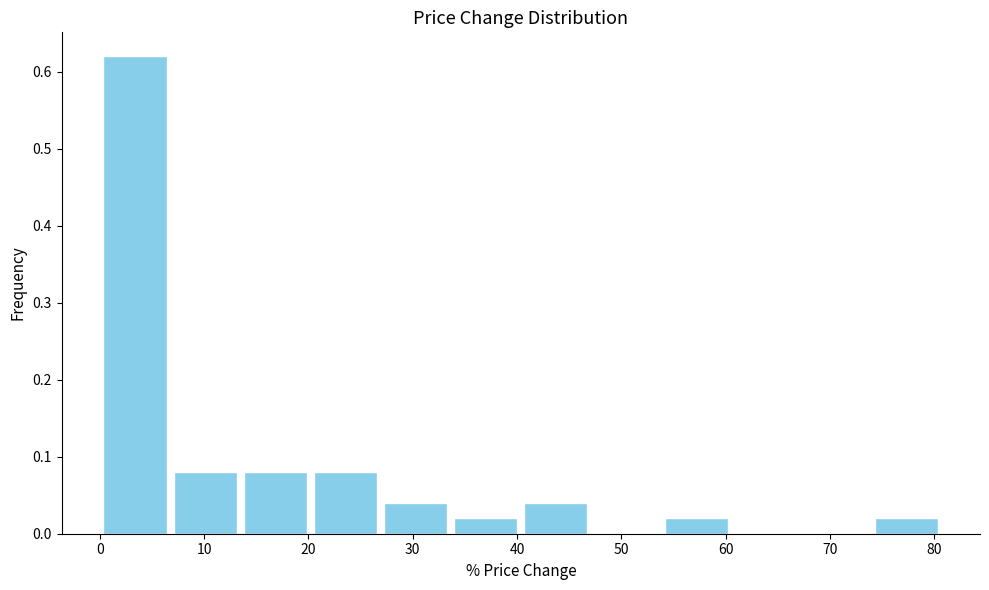

Reading left to right, transcribe this chart: for each bar, give the range it covers on the x-axis and its height. Neither the bar edges nor the heights are printed on the chart, so give them approximately, as read against the axes.

0 to 7: 0.62
7 to 13: 0.08
13 to 20: 0.08
20 to 27: 0.08
27 to 34: 0.04
34 to 40: 0.02
40 to 47: 0.04
47 to 54: 0
54 to 61: 0.02
61 to 67: 0
67 to 74: 0
74 to 81: 0.02